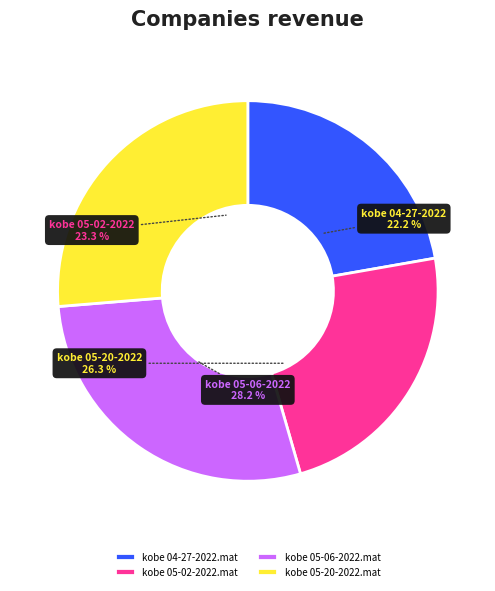

True or false: kobe 05-06-2022.mat accounts for 28% of the total.

True